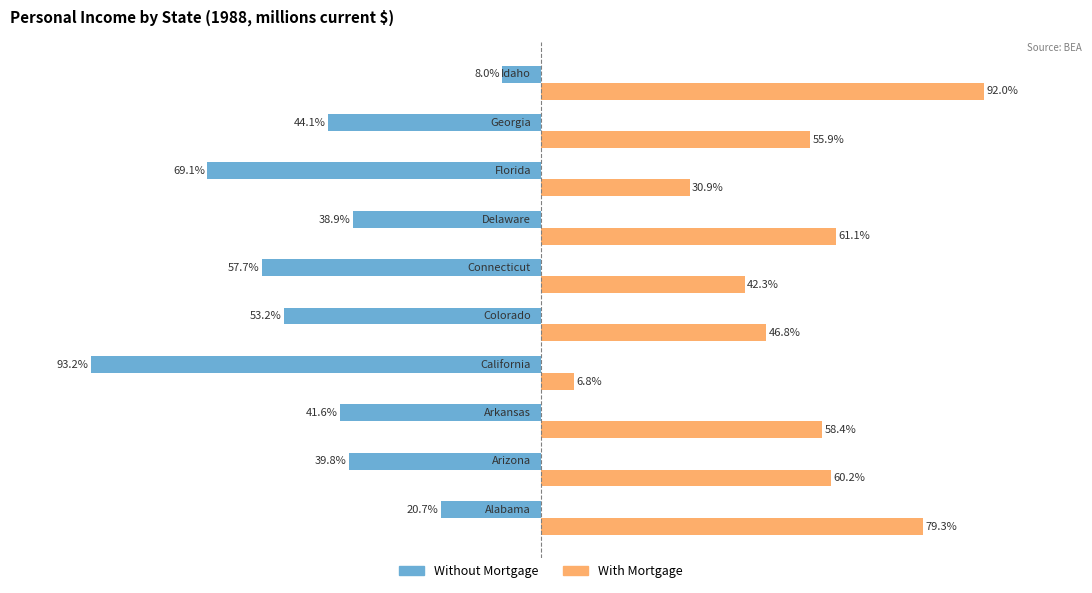

List the series in order of their overall mean, lowest first.

Without Mortgage, With Mortgage